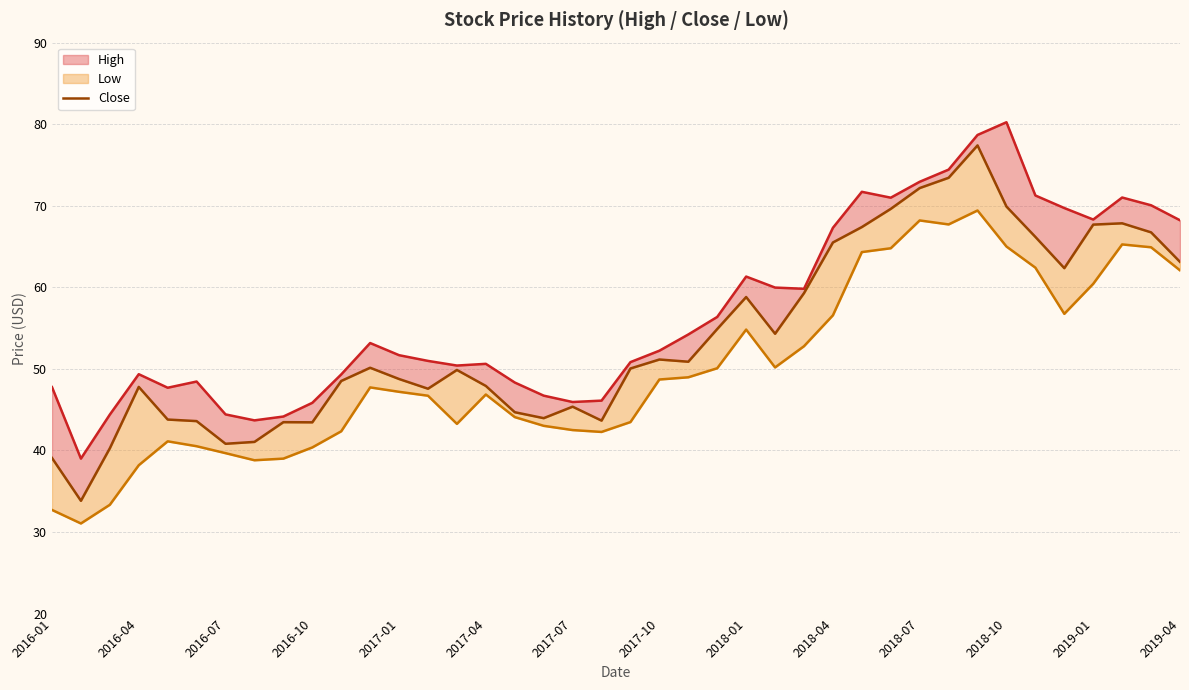

What is the difference between the maximum and minimum values?

43.6